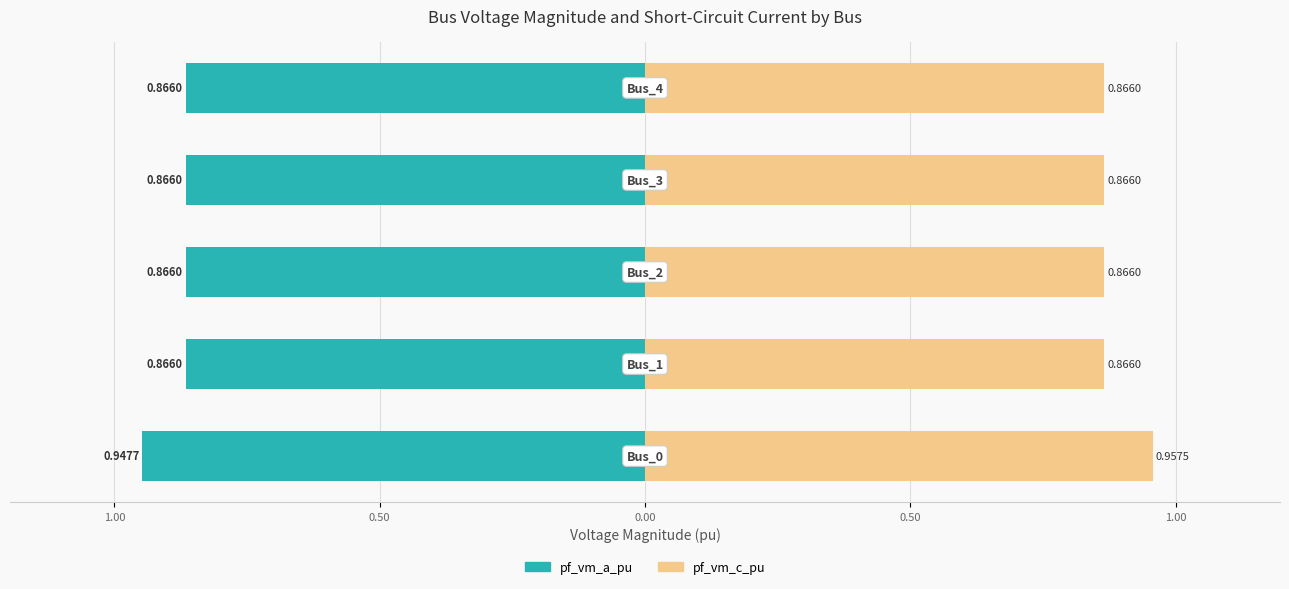

Which series has the largest total across all categories?

pf_vm_c_pu